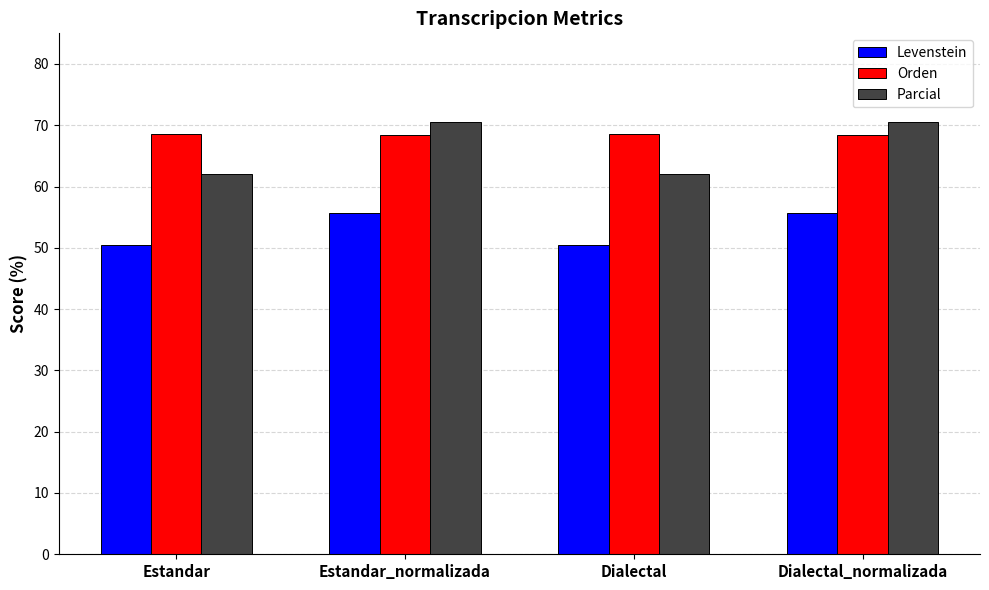

What is the spread (max minus min) of values at Dialectal_normalizada?

14.8